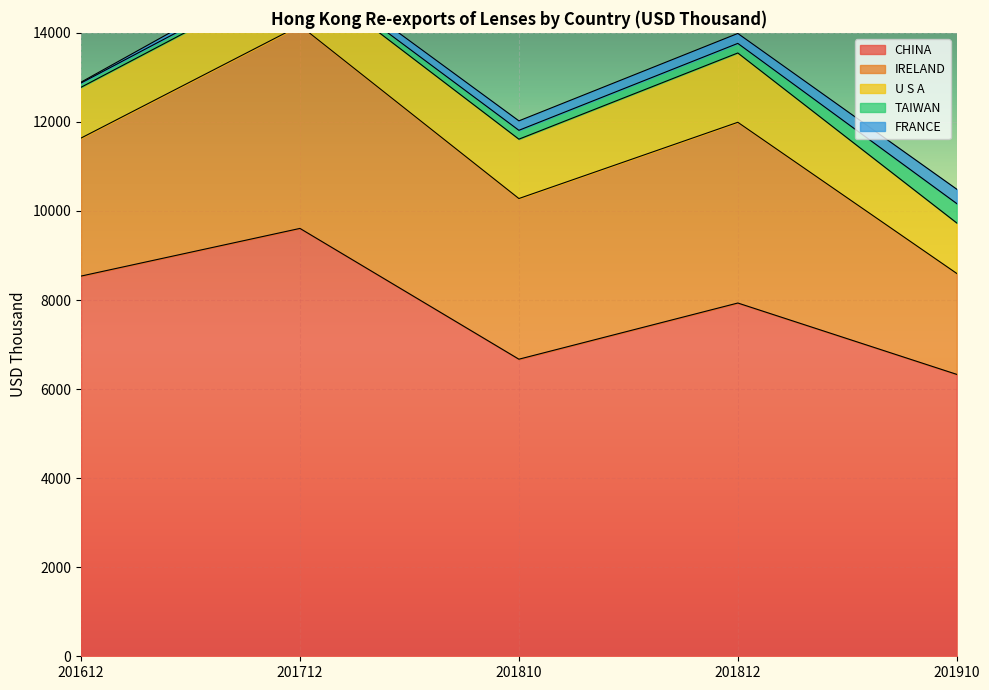

True or false: U S A and CHINA cross at least once.

False